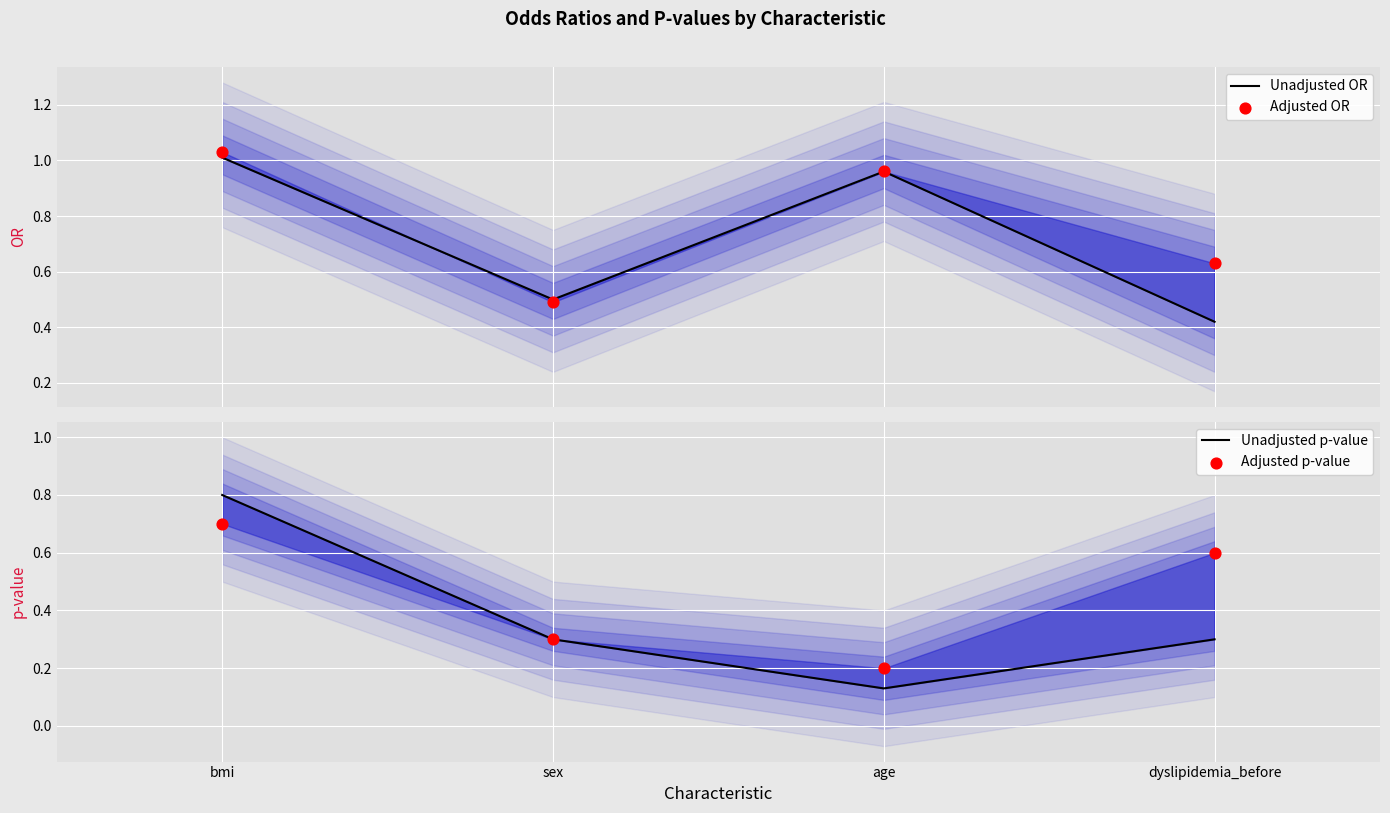

What are all the series names shown in the legend?

Unadjusted OR, Adjusted OR, Unadjusted p-value, Adjusted p-value